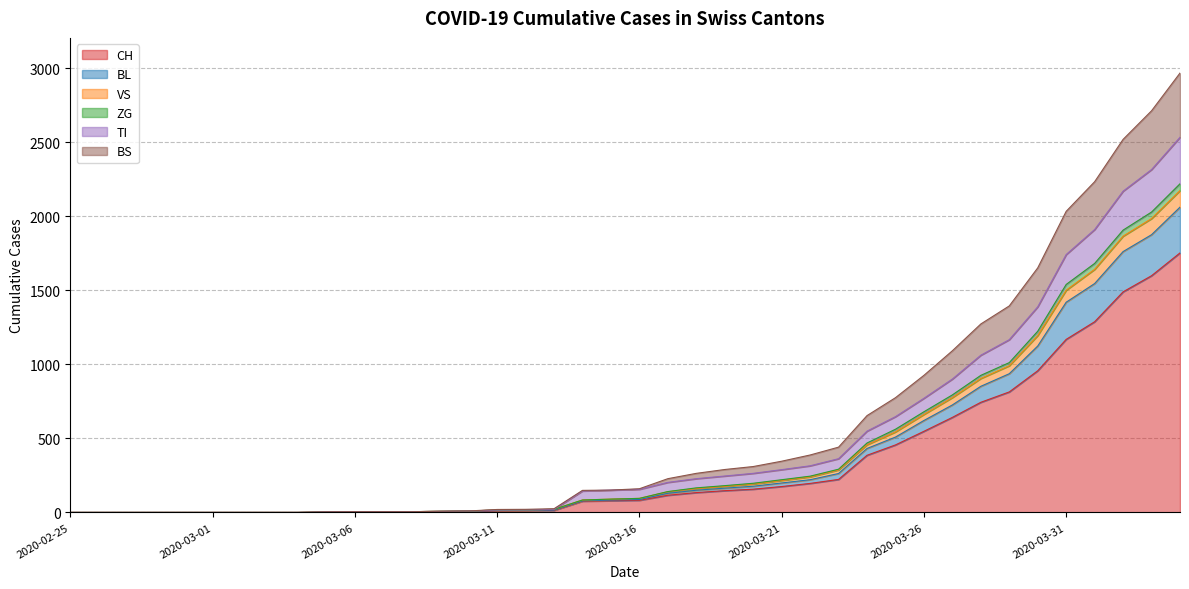

What is the maximum value for CH?

1753